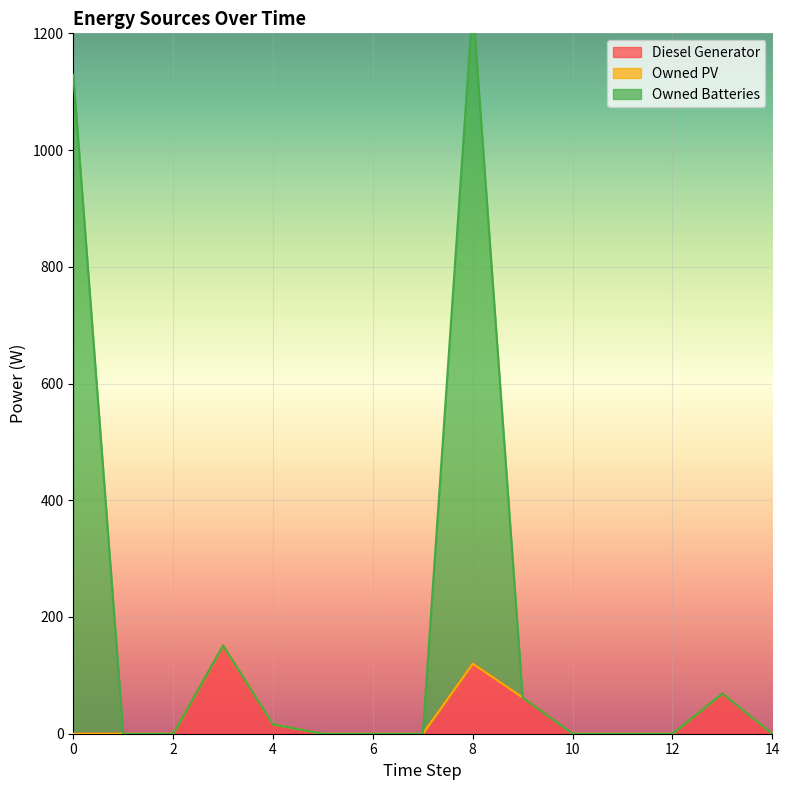

Which category has the lowest value in the Owned Batteries series?

1